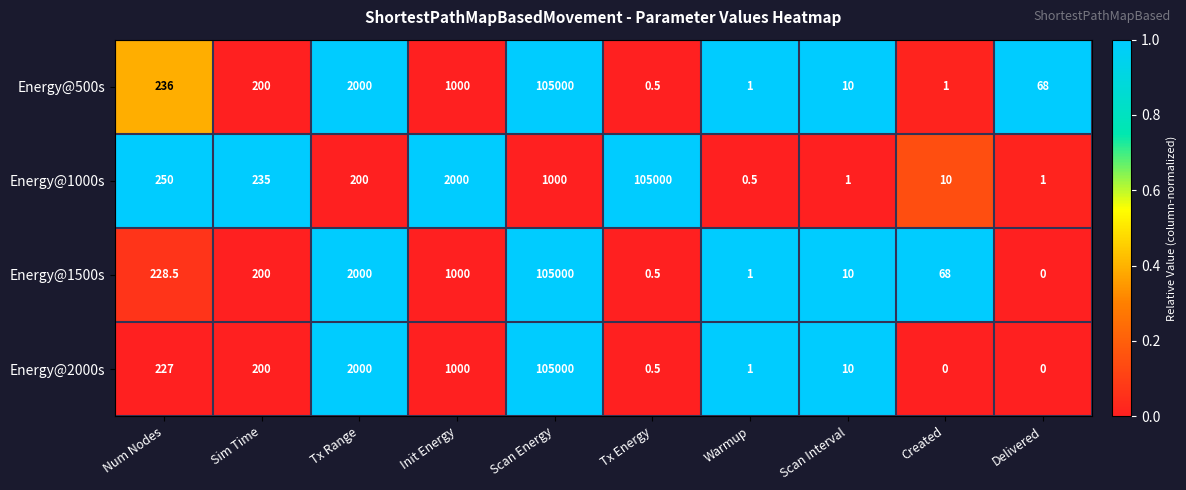

At which label does Energy@500s reach its minimum?

Tx Energy